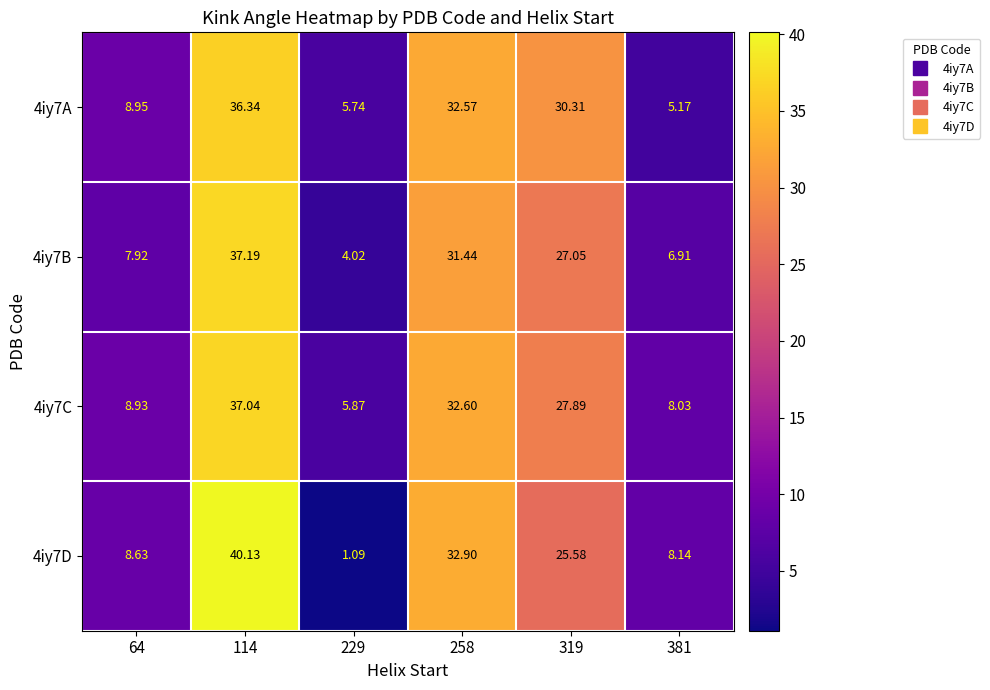

What is the total value across all series at 114?

150.7